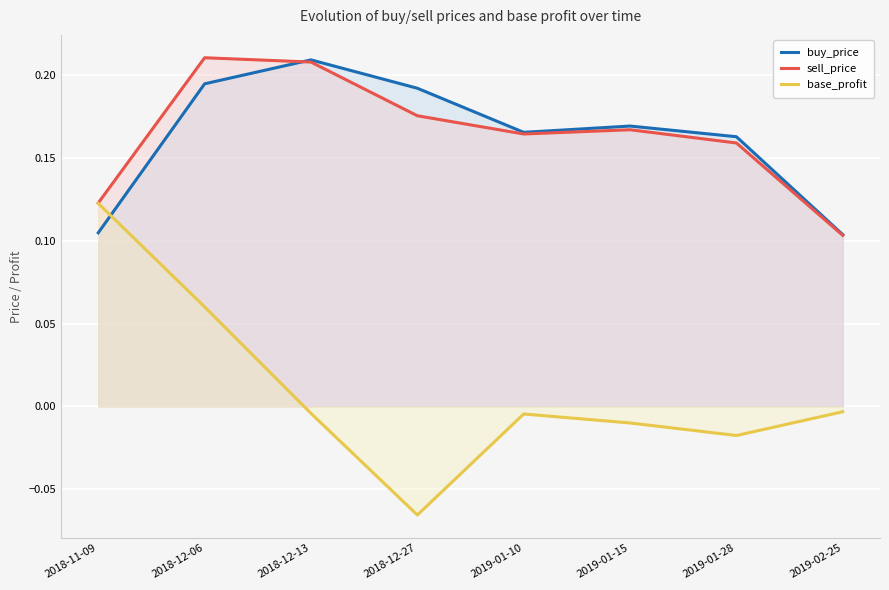

Which series changed the most between 2018-12-13 and 2019-02-25?

buy_price